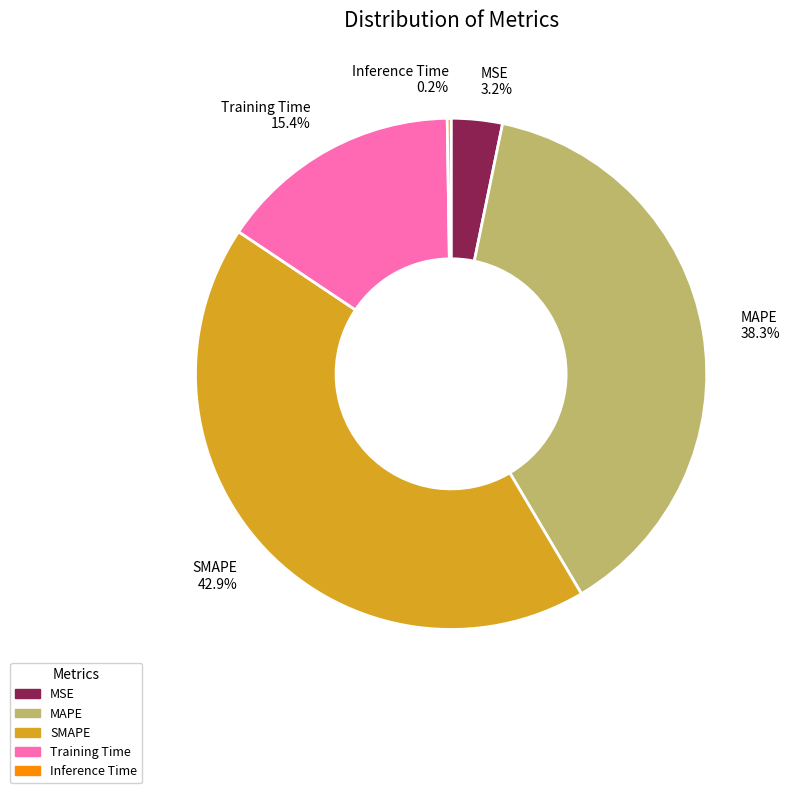

To the nearest percent, what percentage of the pie is MSE?

3%